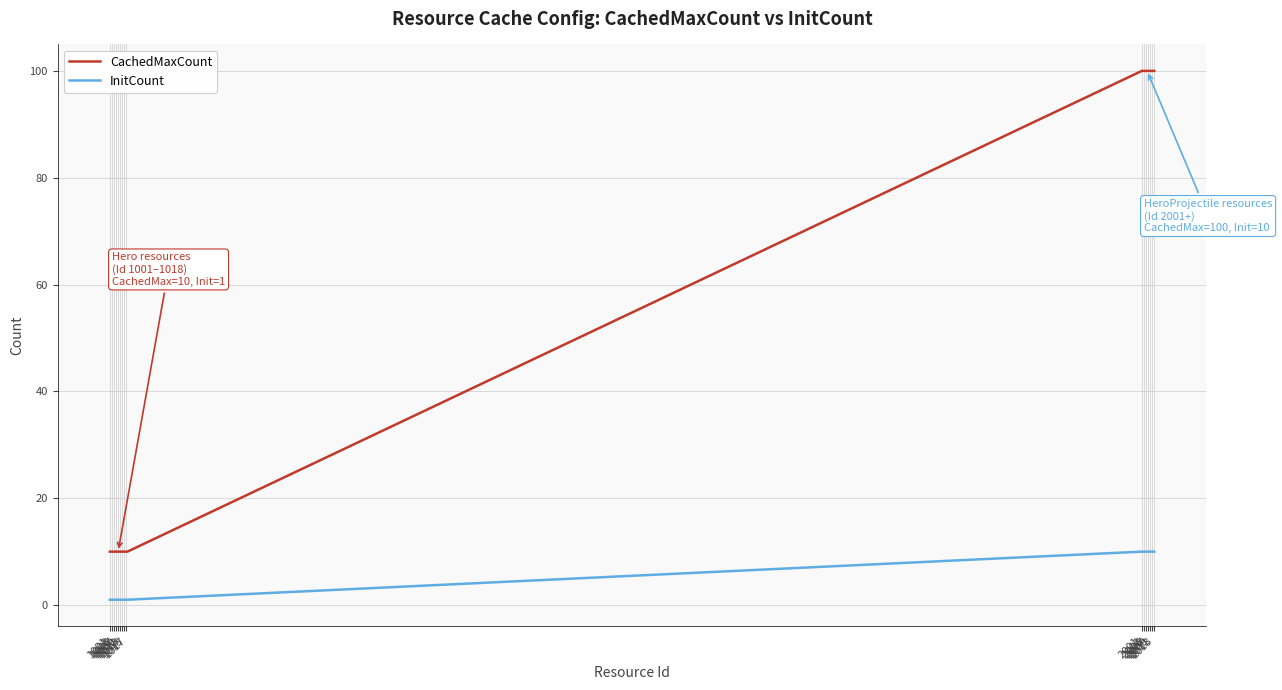

Rank the series by their maximum value, from highest to lowest.

CachedMaxCount, InitCount